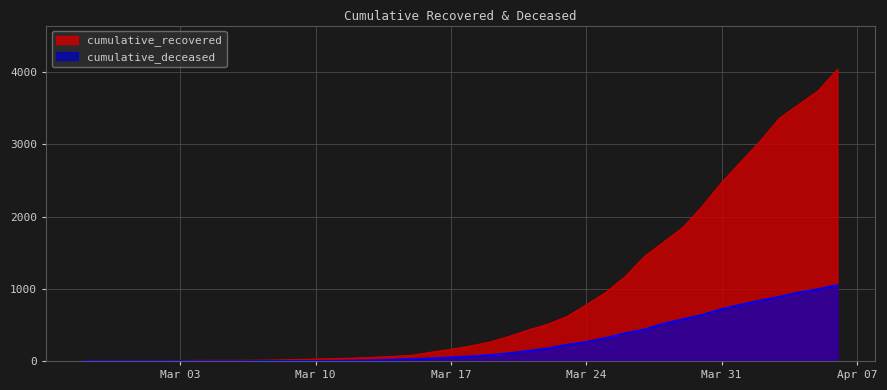

True or false: cumulative_deceased and cumulative_recovered cross at least once.

False